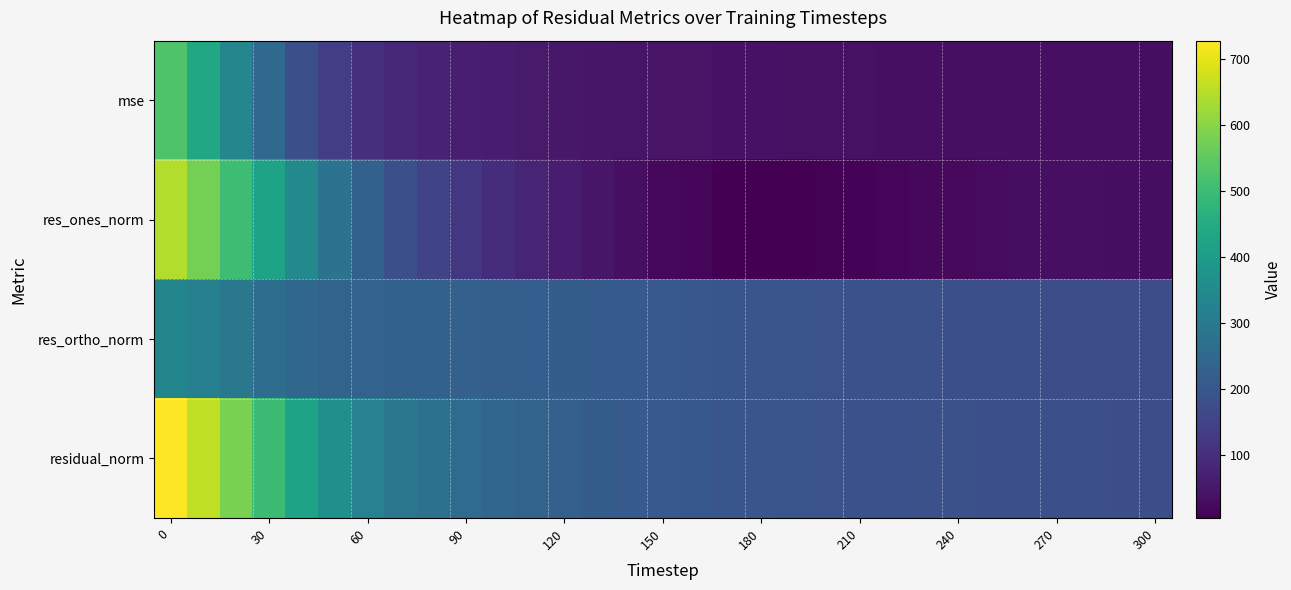

Rank the series by their maximum value, from lowest to highest.

res_ortho_norm, mse, res_ones_norm, residual_norm